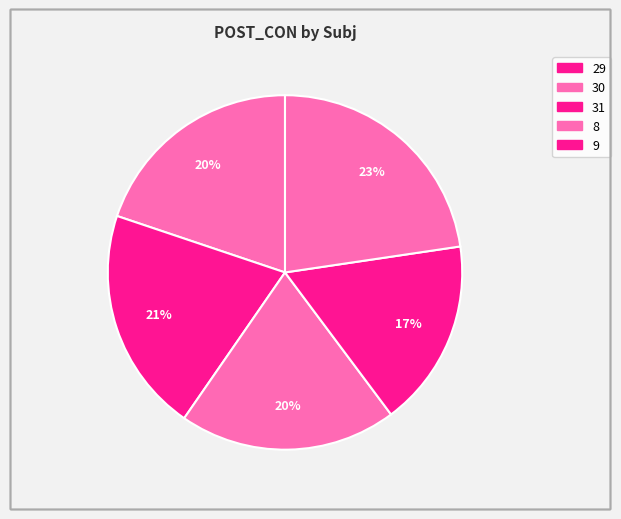

Which category has the biggest portion of the pie?

9